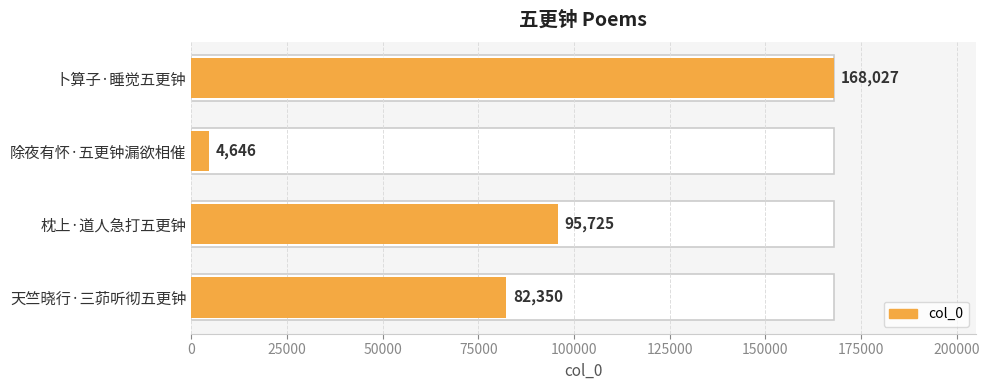

Reading left to right, what are all the values shown in this chart?

168027	4646	95725	82350